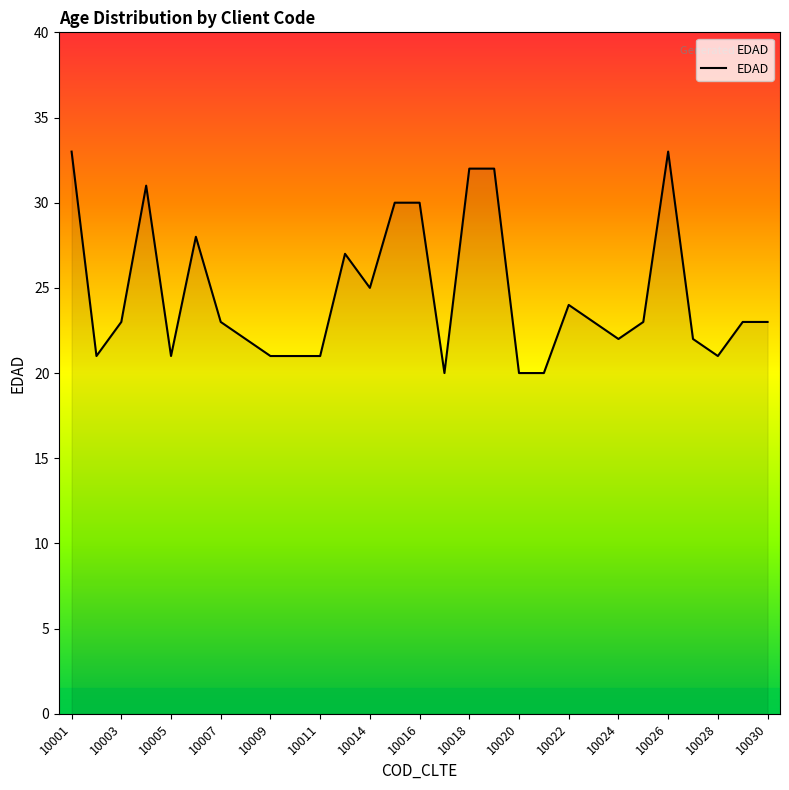

What is the minimum value shown in the chart?

20